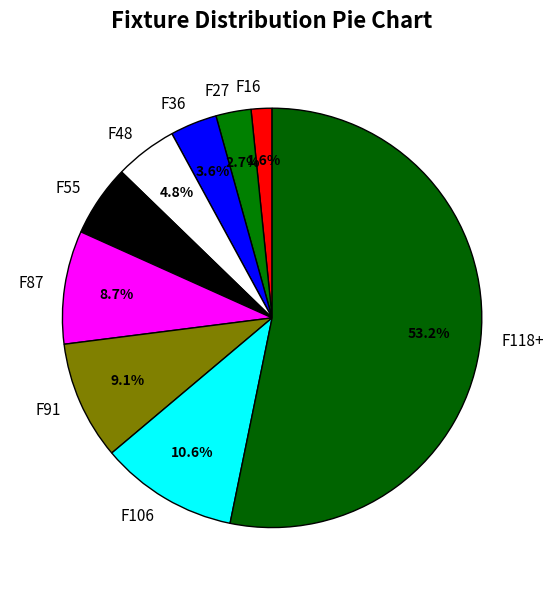

Which slice is the smallest?

F16